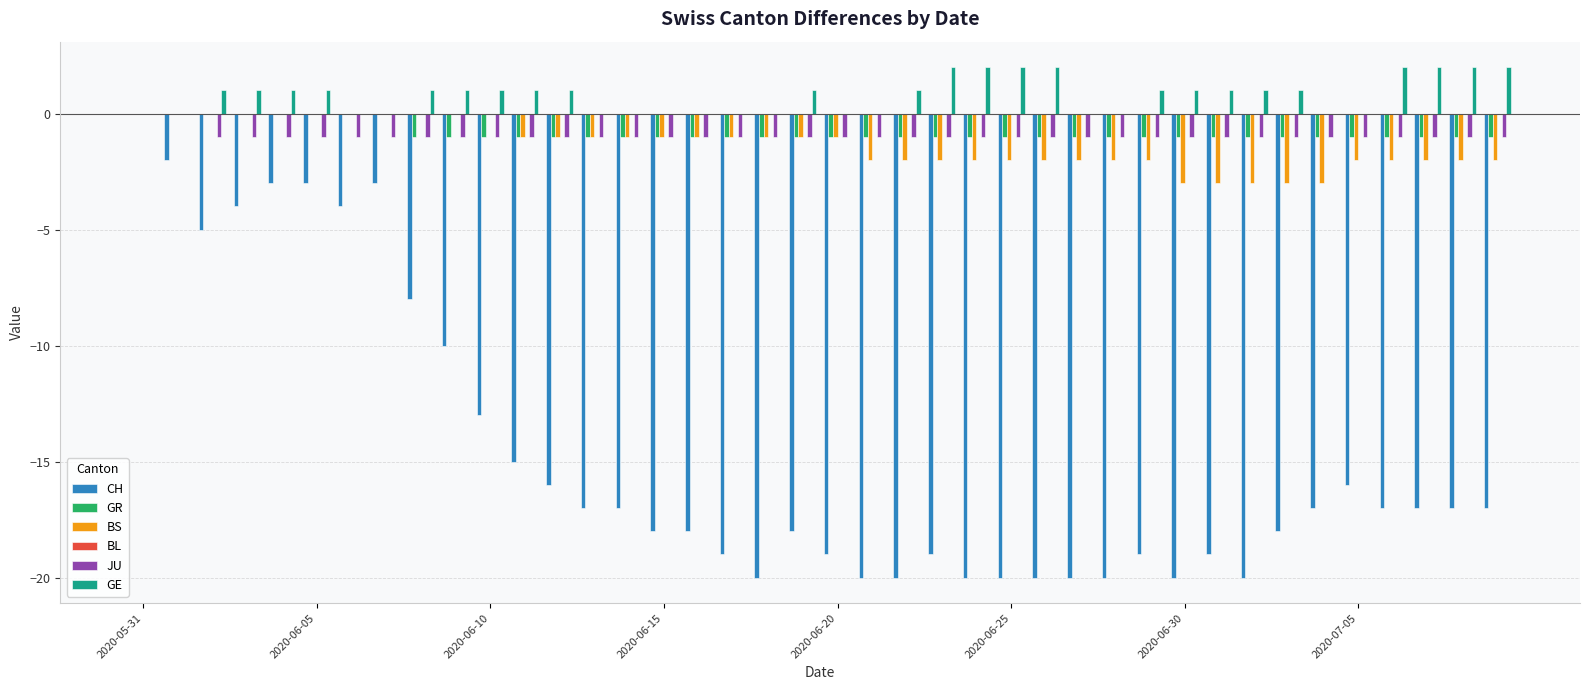

What is the sum of all BS values?

-53